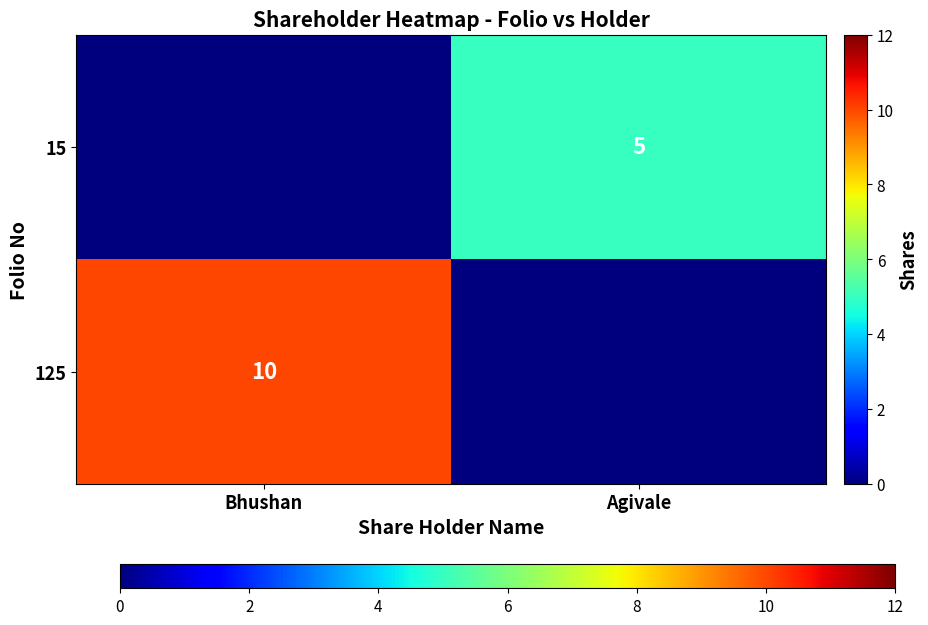

Is it true that 125 equals 10 at Bhushan?

True